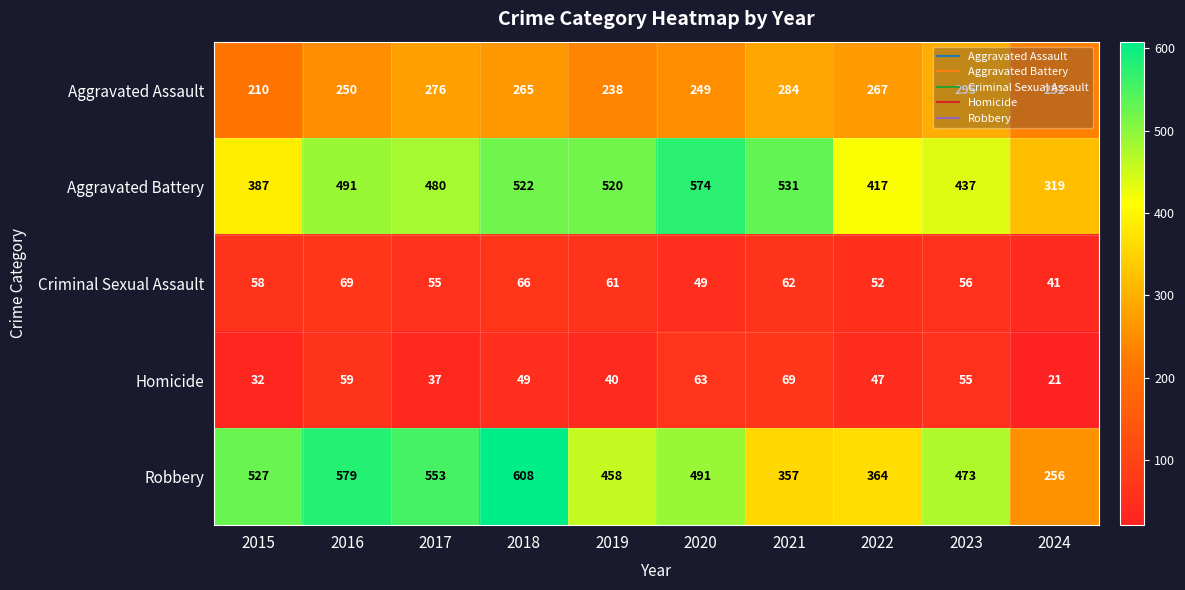

The Aggravated Battery series shows 625 at 2015. True or false?

False